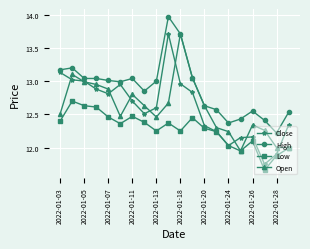

True or false: High has more than 1 interior local peaks.

True